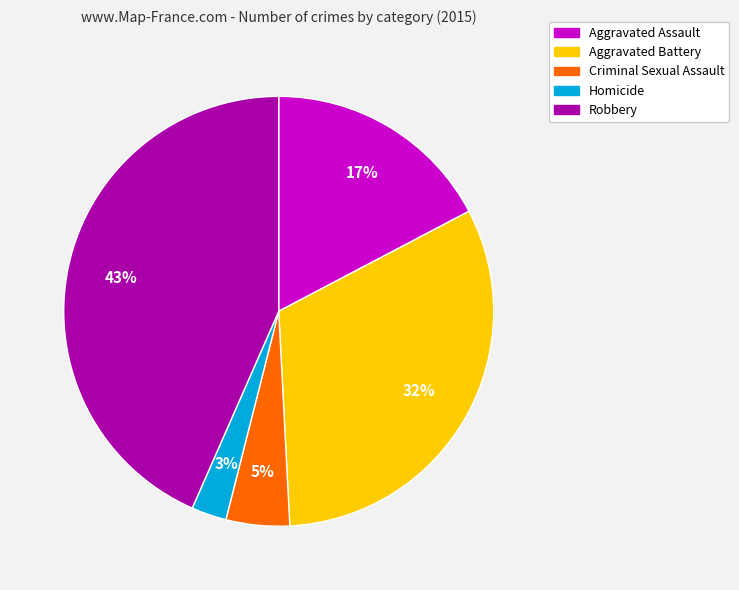

Rank the categories by value from highest to lowest.

Robbery, Aggravated Battery, Aggravated Assault, Criminal Sexual Assault, Homicide